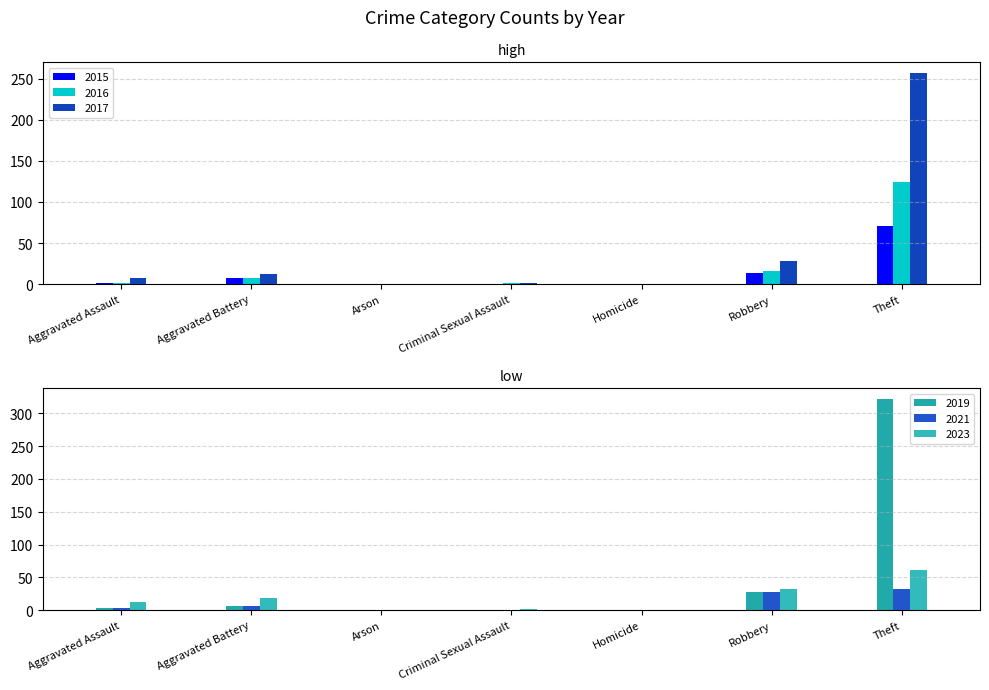

Rank the series by their maximum value, from lowest to highest.

2021, 2023, 2015, 2016, 2017, 2019